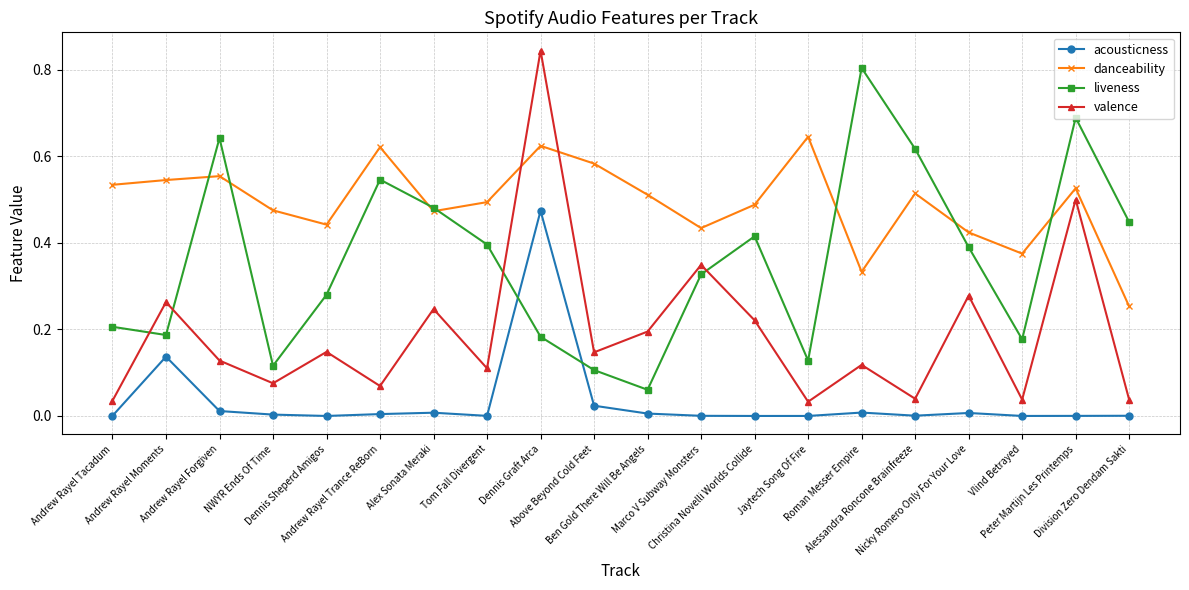

How many categories are shown in the chart?

20